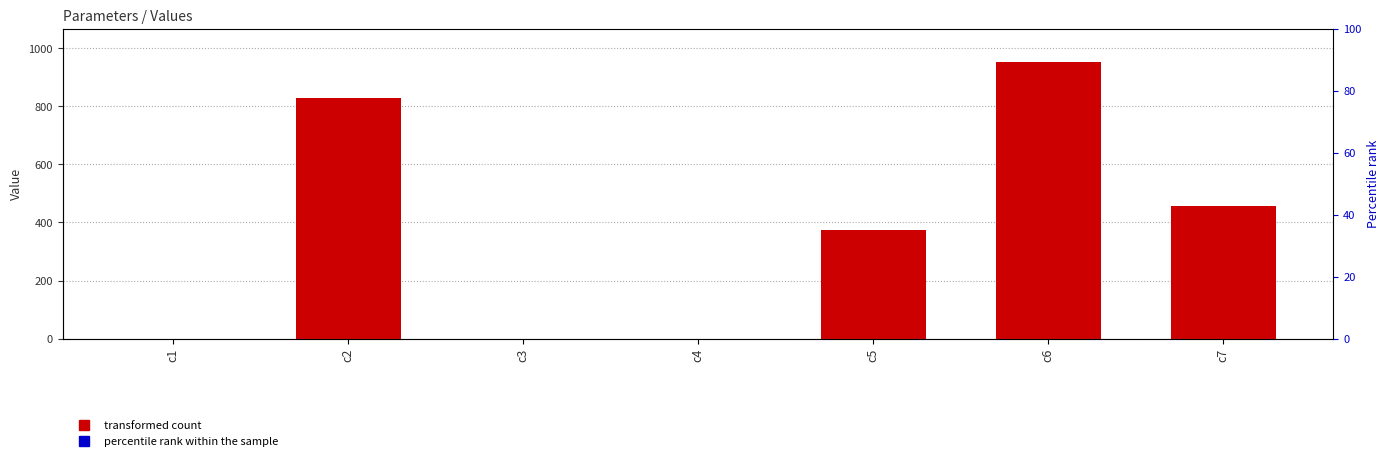

How many data points are above 372?

4